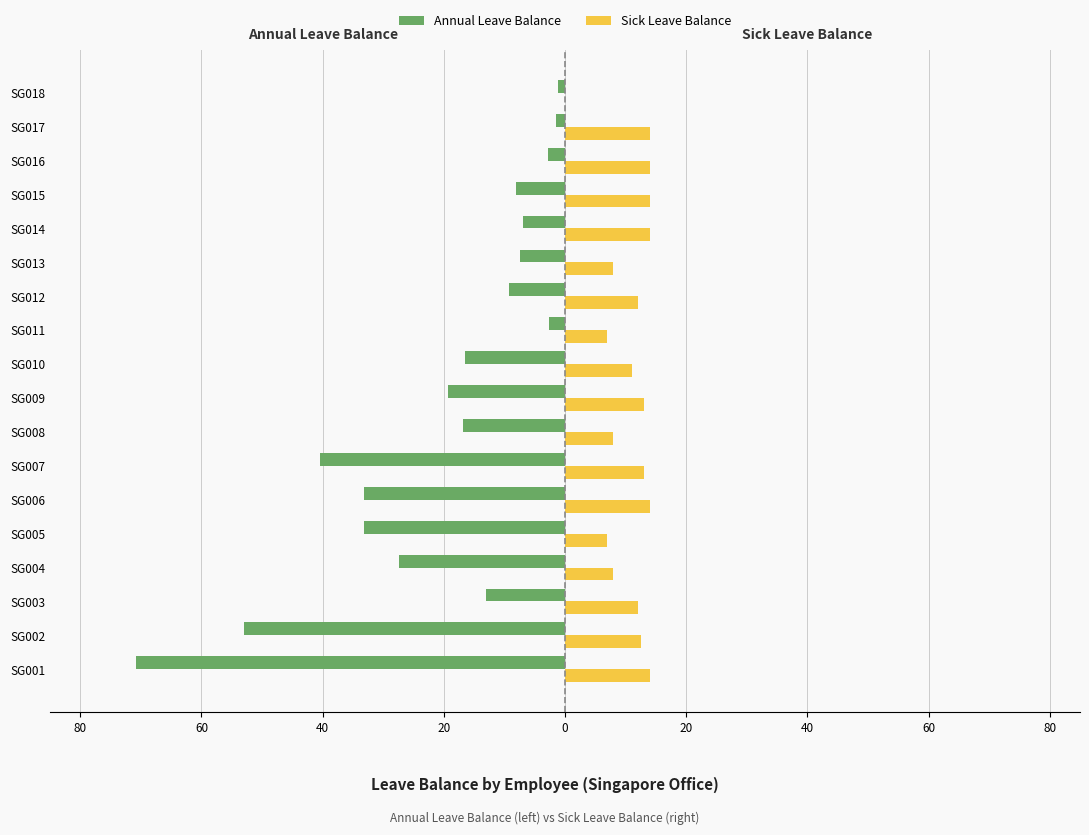

Which series has the widest spread of values?

Annual Leave Balance